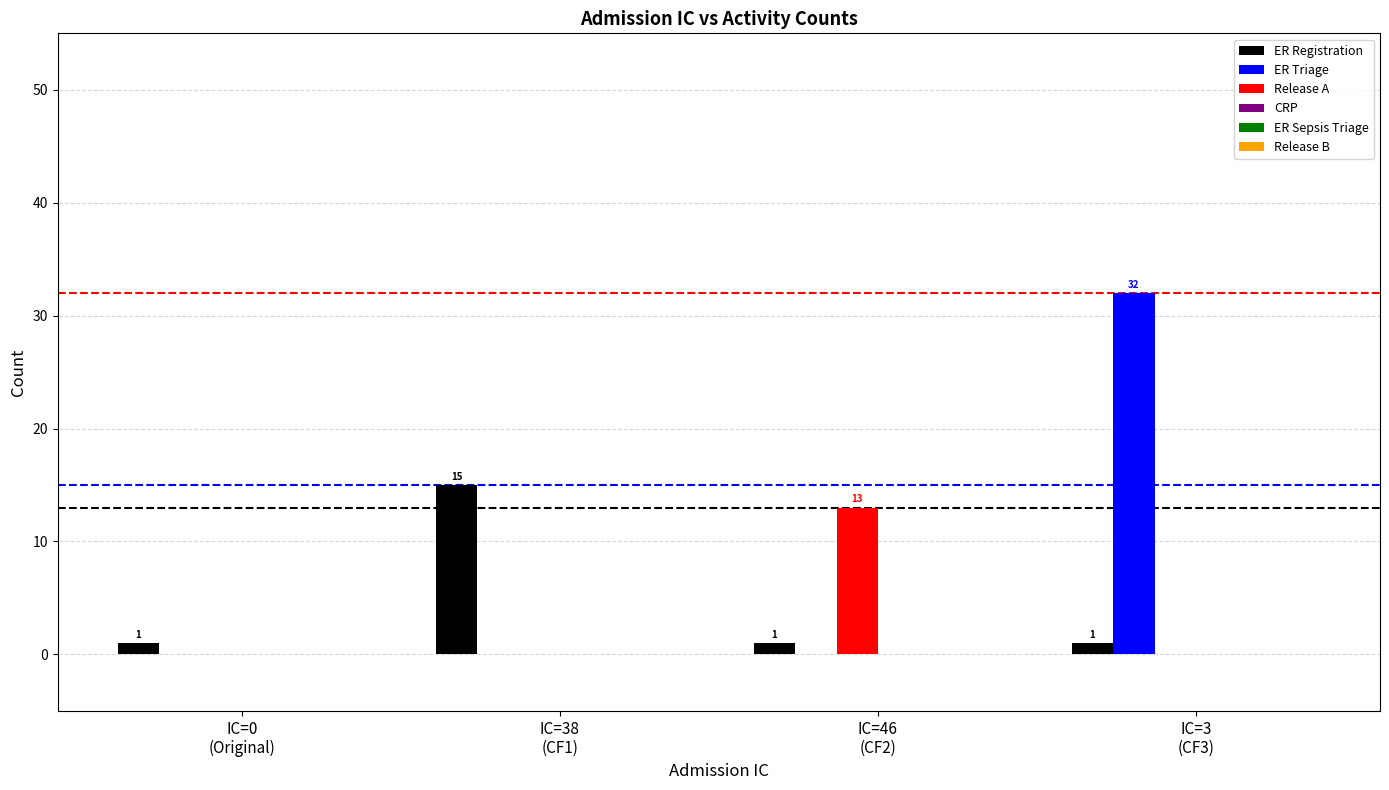

Is it true that ER Triage equals 11 at IC=38
(CF1)?

False